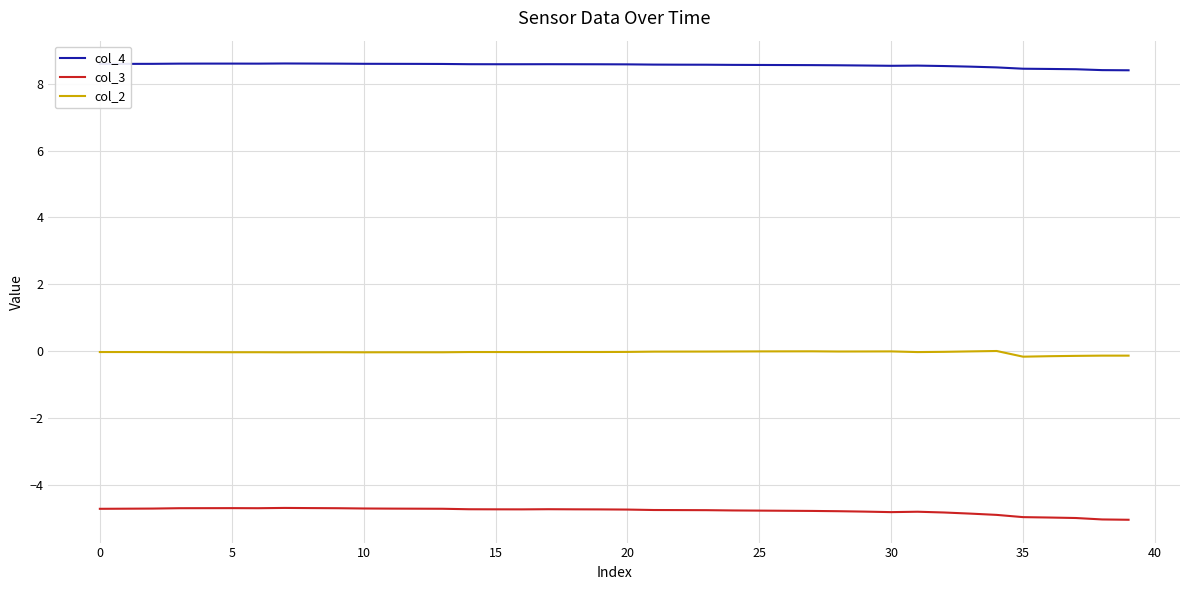

What is the maximum value for col_4?

8.6